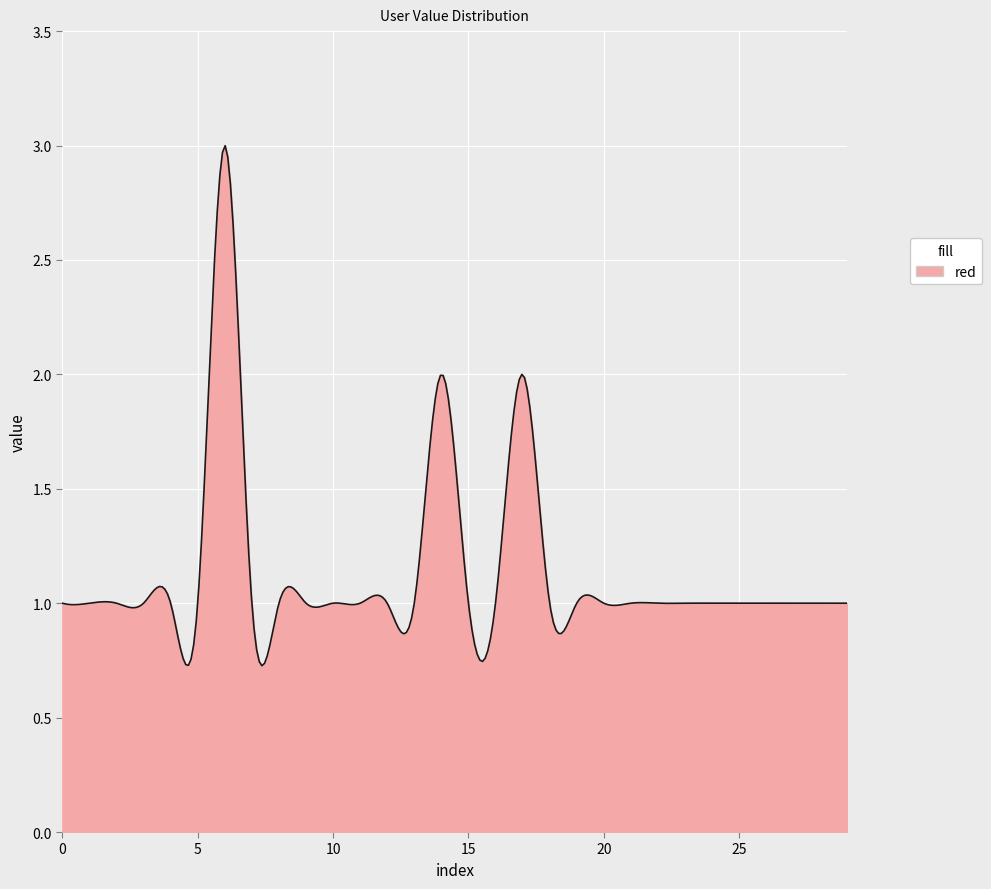

What is the greatest value displayed?

3.0